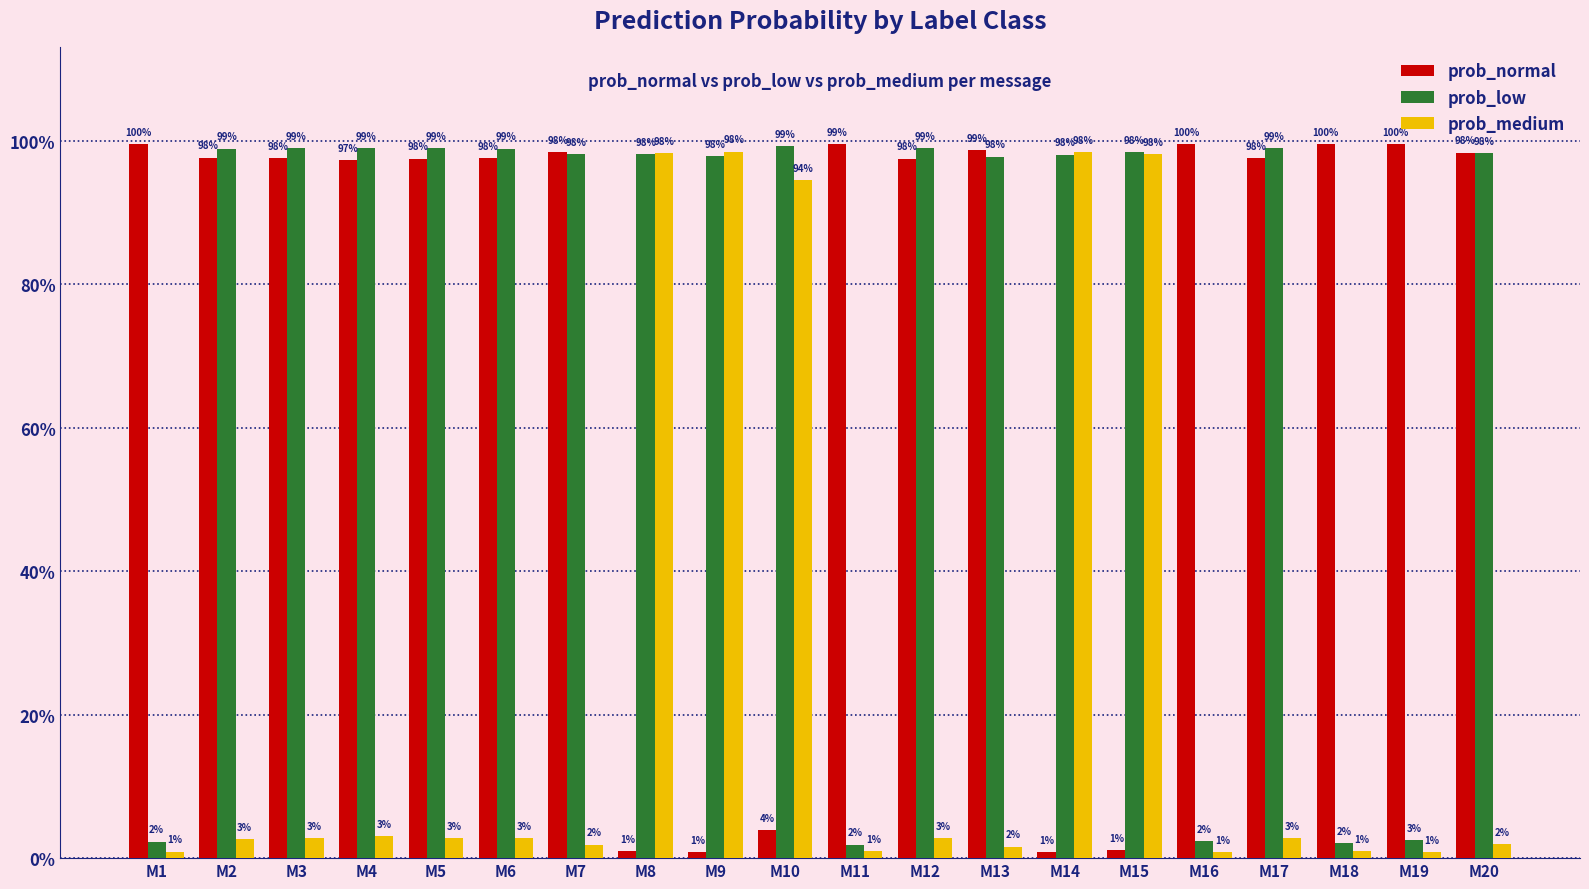

What are all the series names shown in the legend?

prob_normal, prob_low, prob_medium